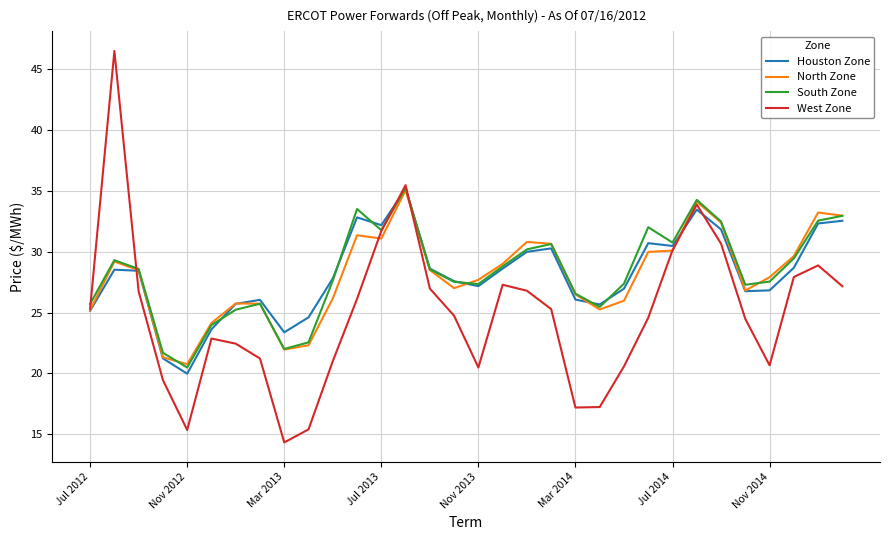

How many series are shown in this chart?

4